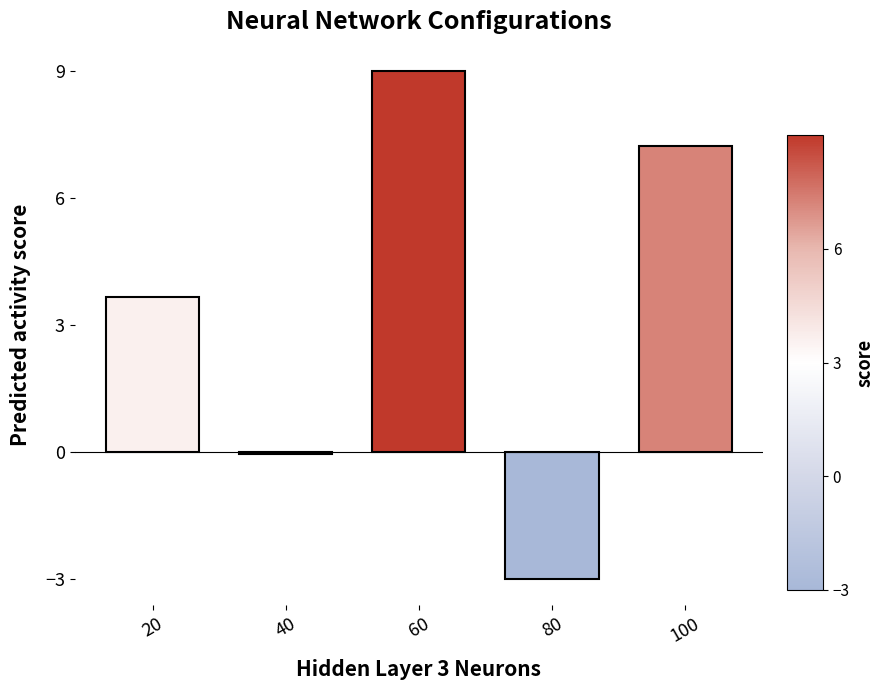

What is the change in value from 80 to 100?

+10.2